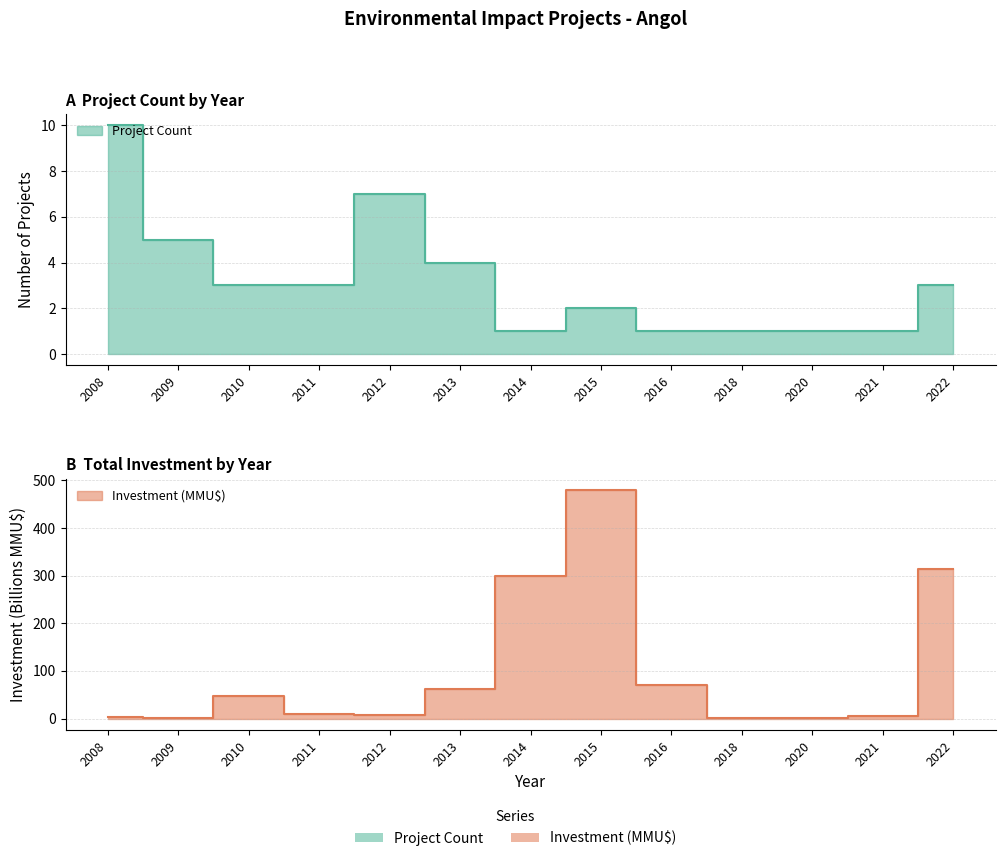

After their last crossing, which series has the higher values: Project Count or Investment (MMU$)?

Investment (MMU$)